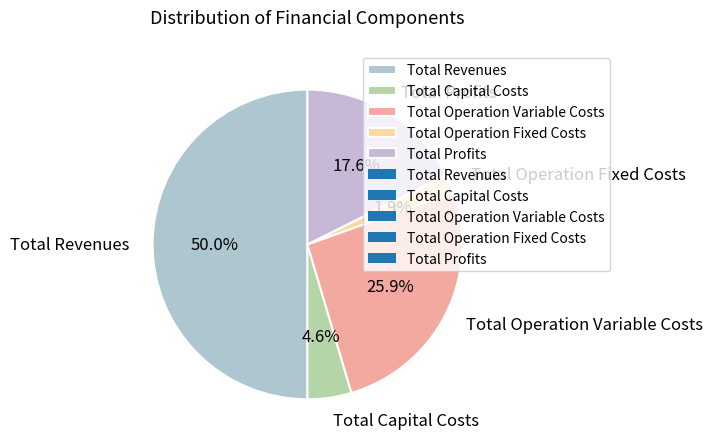

To the nearest percent, what portion does Total Capital Costs represent?

5%